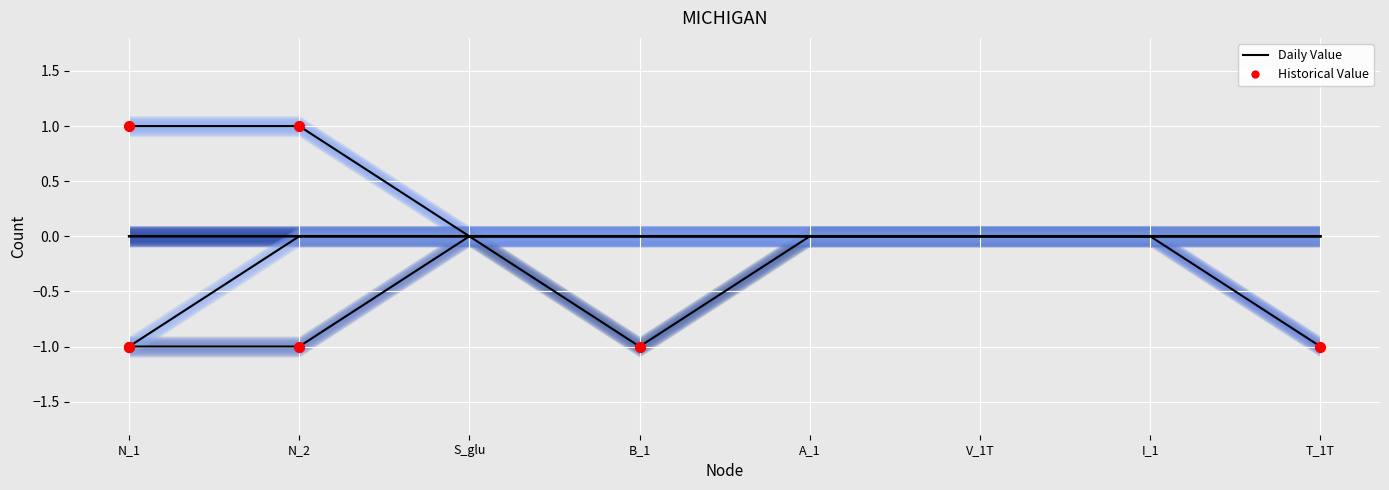

Which series has the largest Y range (max minus min)?

S_glu